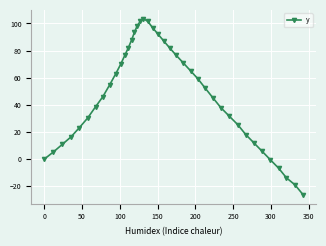

What is the value of the 24th point from the left?

76.4